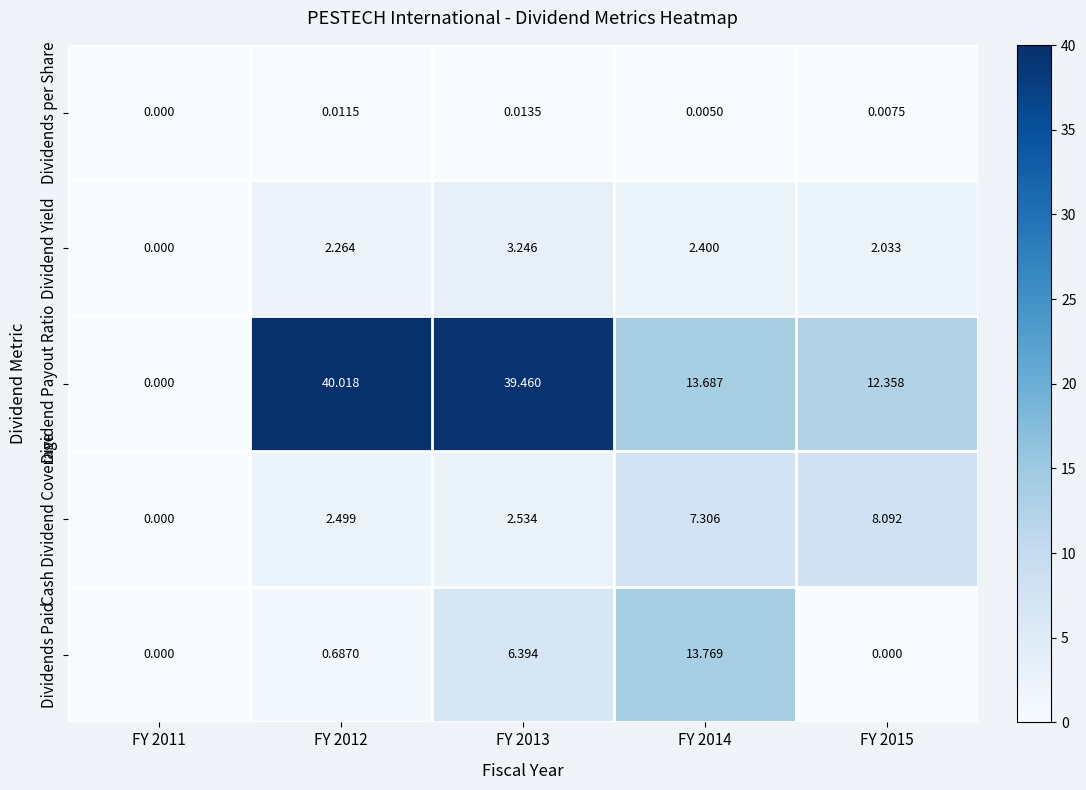

What is the total value across all series at FY 2014?

37.2